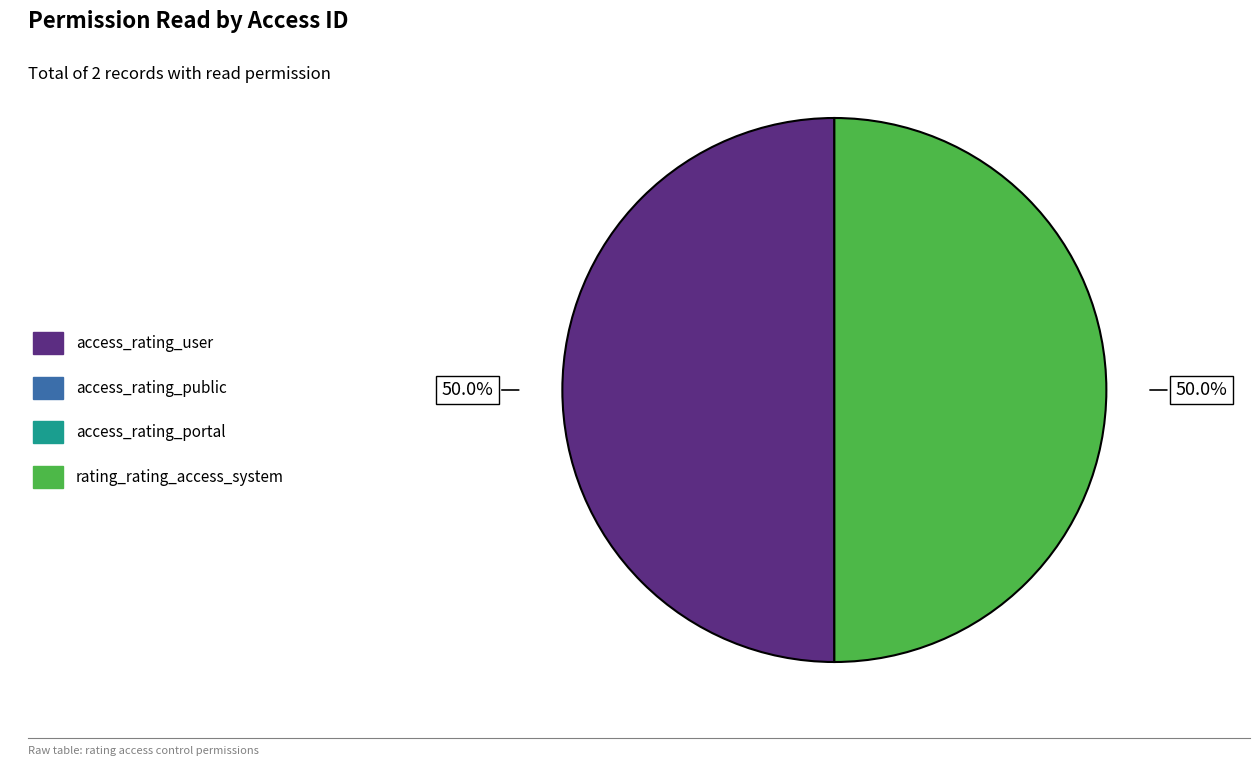

How many segments does this pie chart have?

2